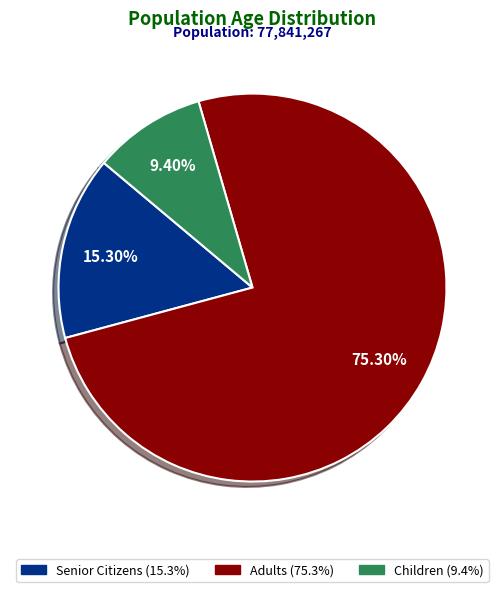

Is there any slice that represents more than half of the pie?

Yes